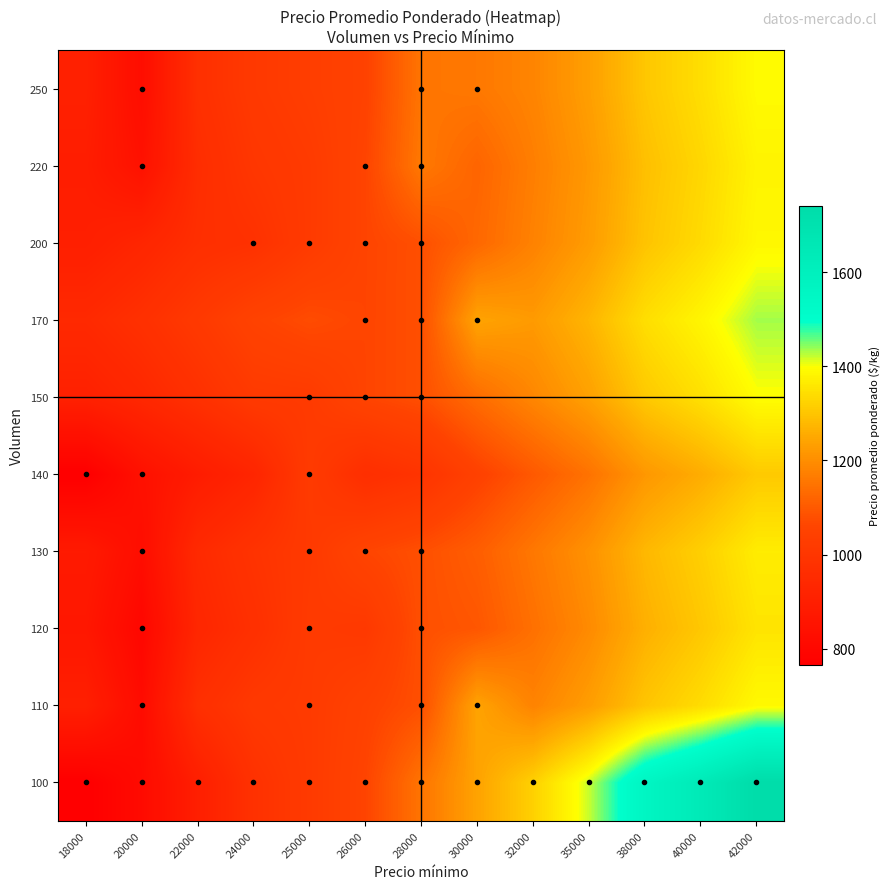

At how many categories does at least one series exceed 1087?

7